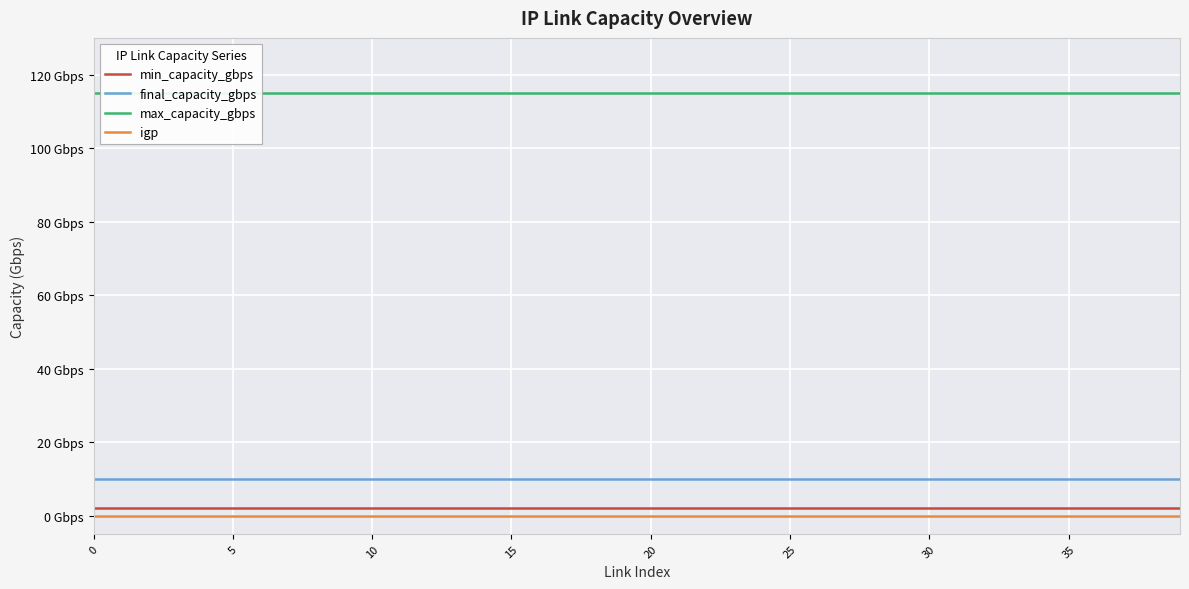

What is the average value of the final_capacity_gbps series?

10